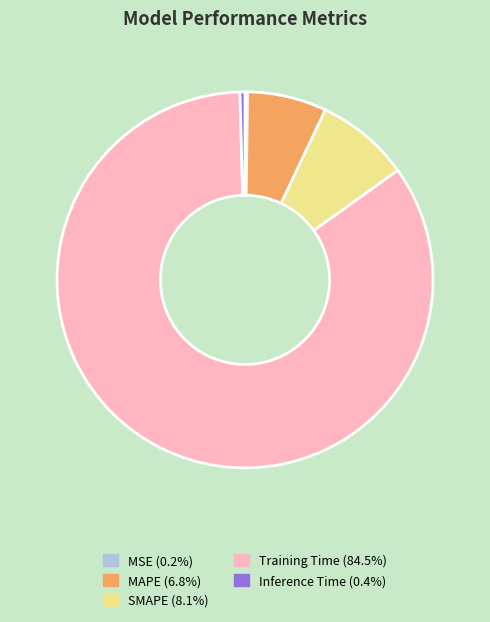

Is there any slice that represents more than half of the pie?

Yes